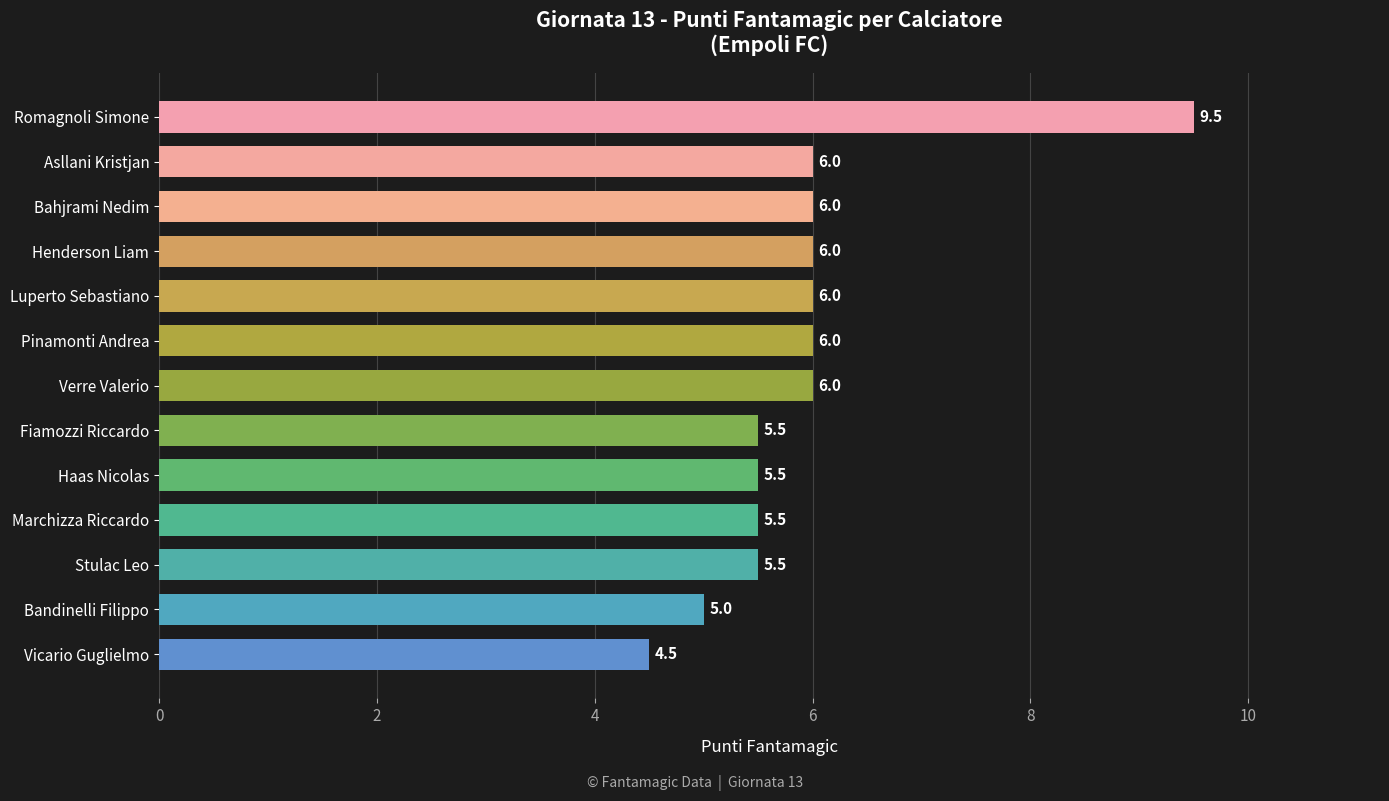

True or false: the data shows 5.5 at Haas Nicolas.

True